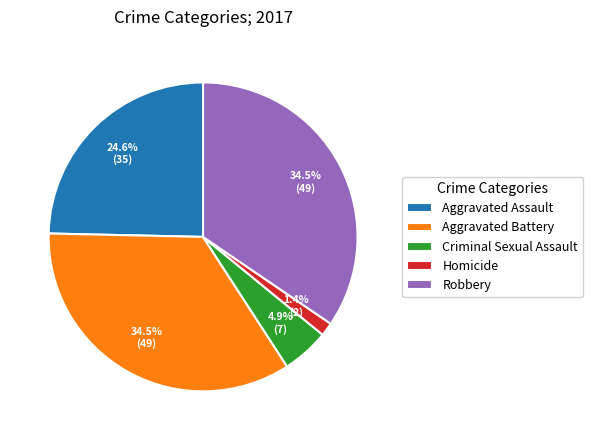

Which slice is the smallest?

Homicide